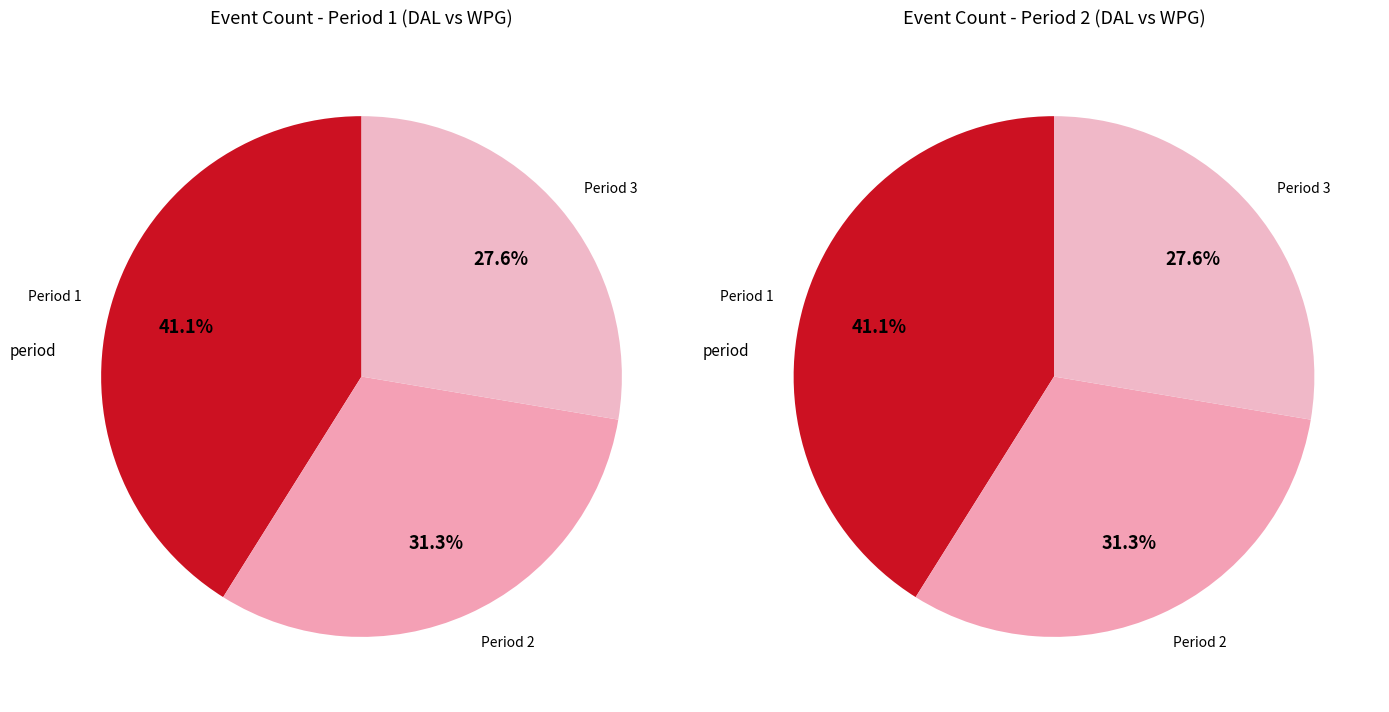

Count the number of slices in the pie.

3